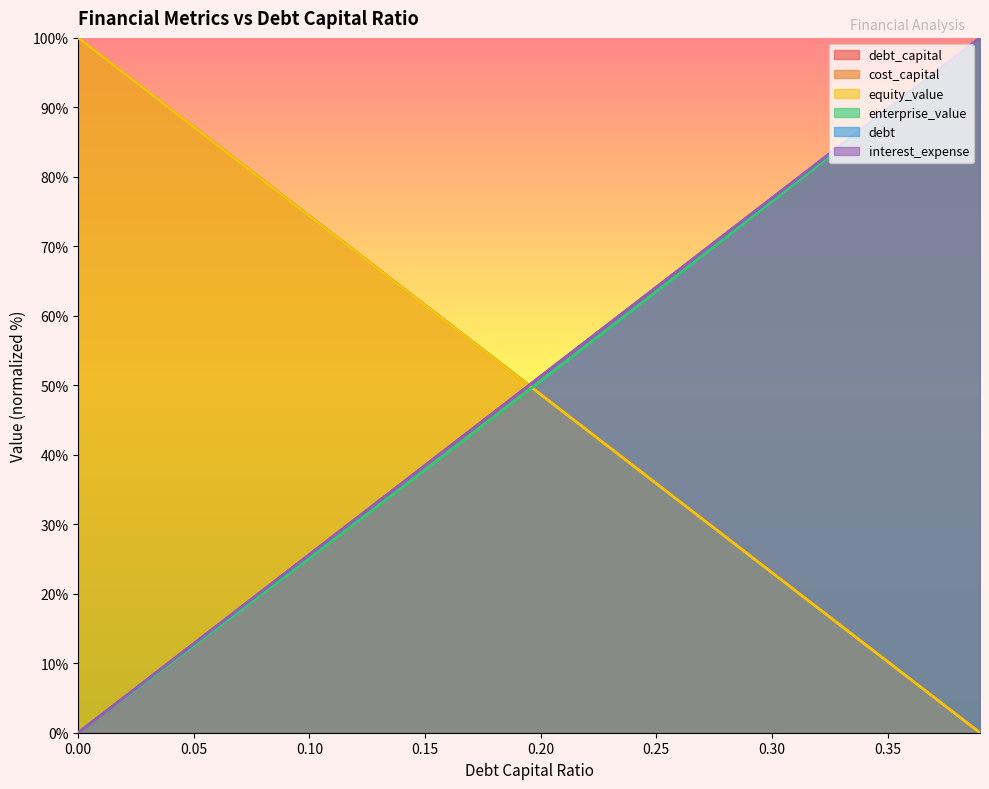

True or false: debt_capital and equity_value intersect in this chart.

True